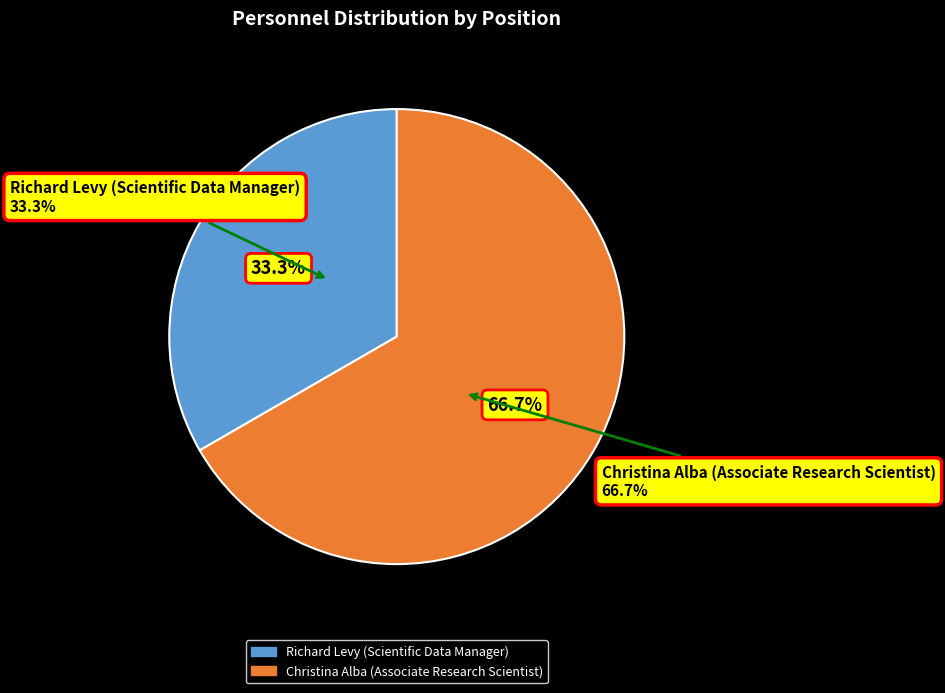

To the nearest percent, what percentage of the pie is Christina Alba (Associate Research Scientist)?

67%